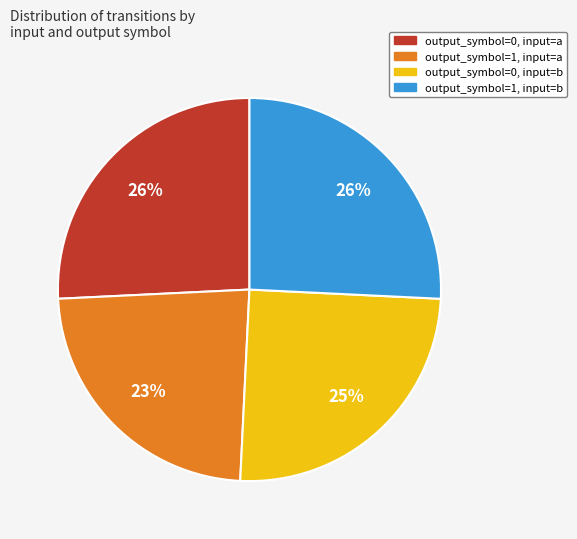

Do output_symbol=0, input=a and output_symbol=1, input=b together represent more than half of the pie?

Yes